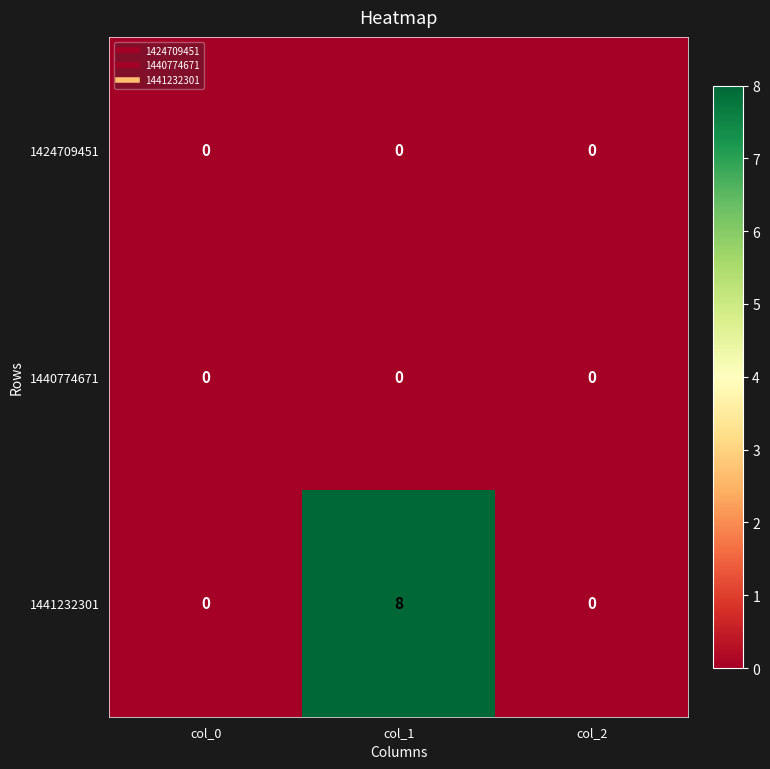

Reading left to right, extract all data points from this chart.

1424709451: col_0=0	col_1=0	col_2=0
1440774671: col_0=0	col_1=0	col_2=0
1441232301: col_0=0	col_1=8	col_2=0